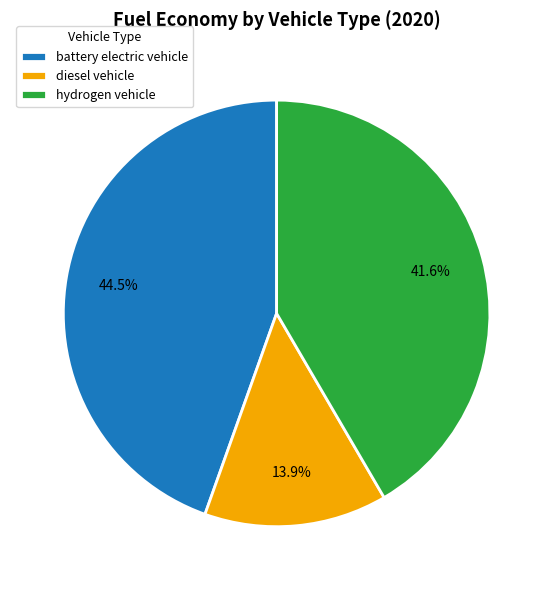

Is it true that hydrogen vehicle is 36% of the pie?

False